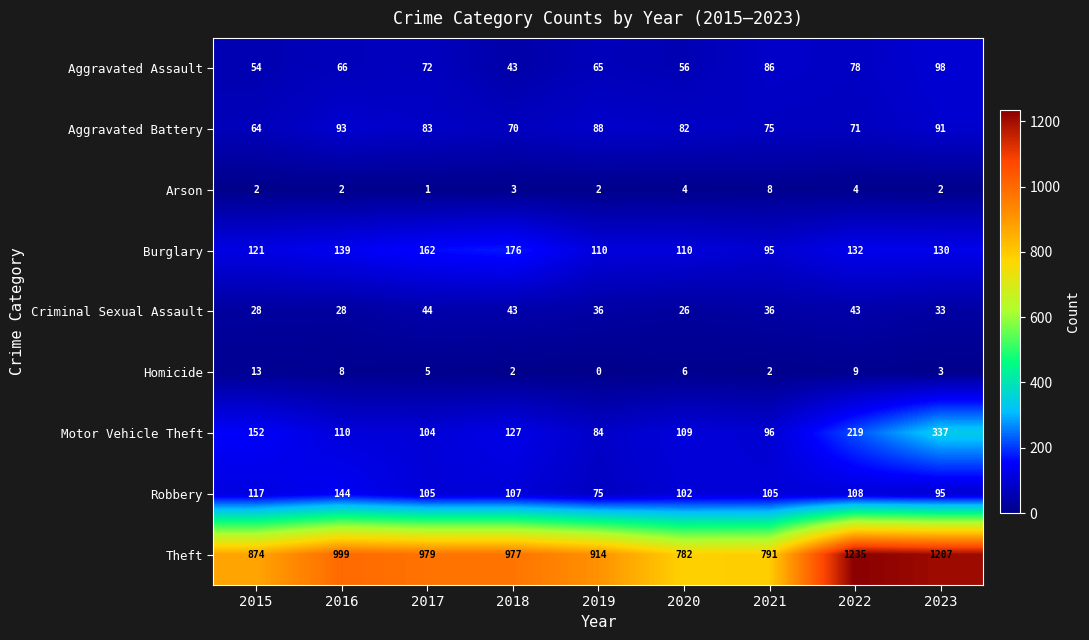

At which category is the sum across all series the highest?

2023